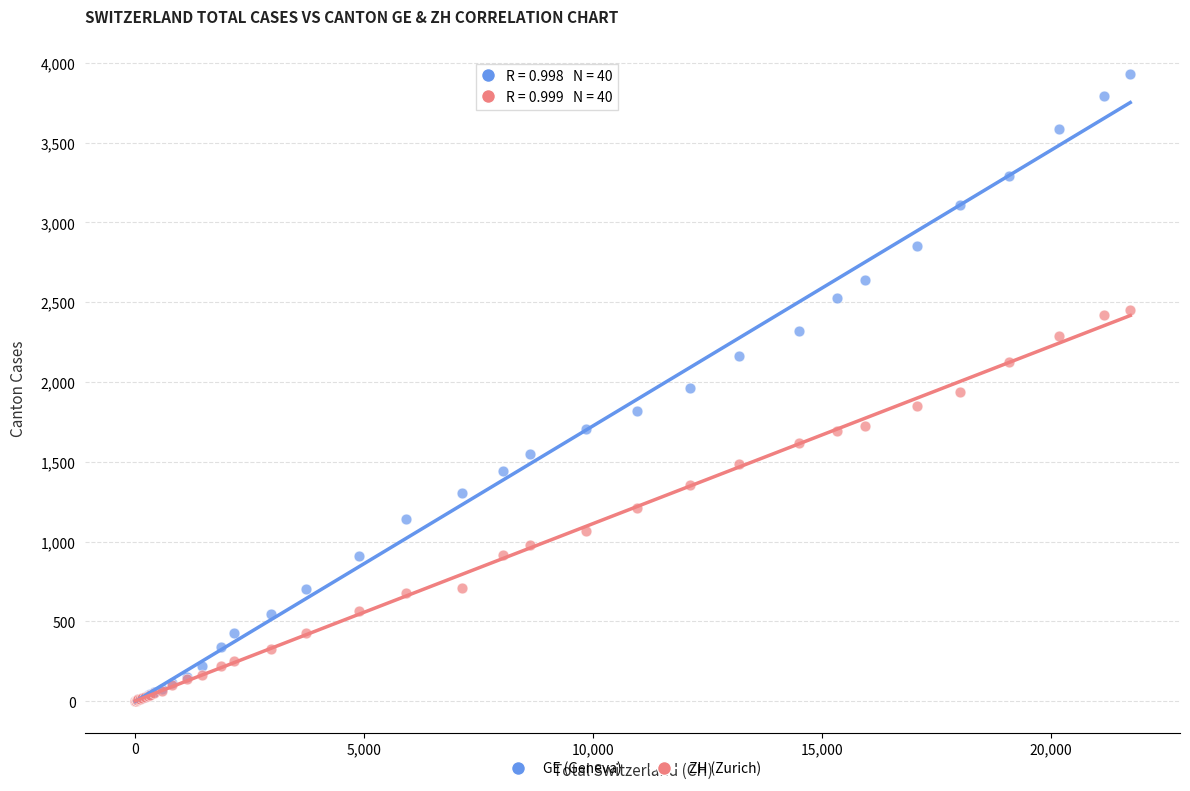

What are all the series names shown in the legend?

GE (Geneva), ZH (Zurich)